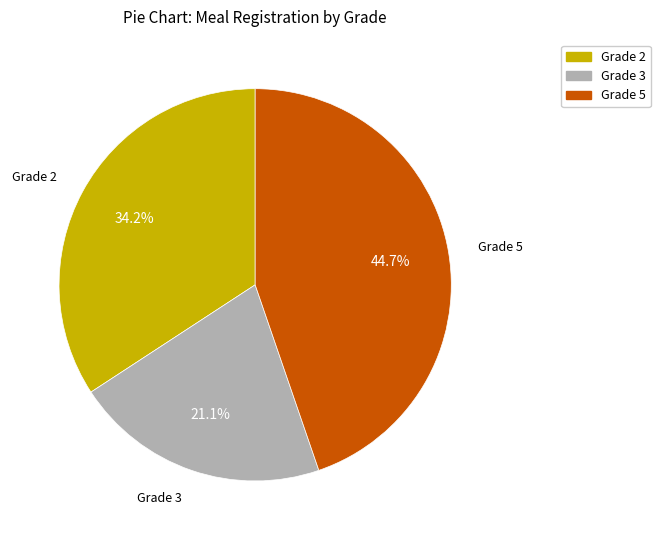

What percentage is the Grade 2 slice, to the nearest percent?

34%